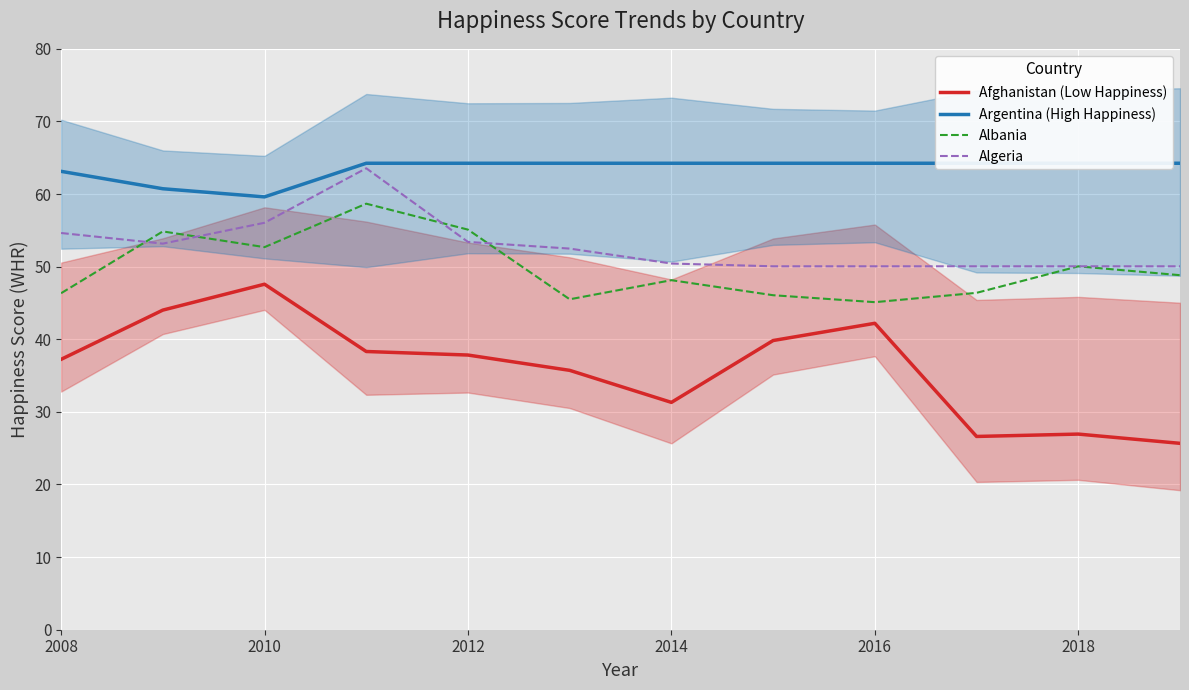

True or false: Algeria has more than 1 interior local peaks.

False